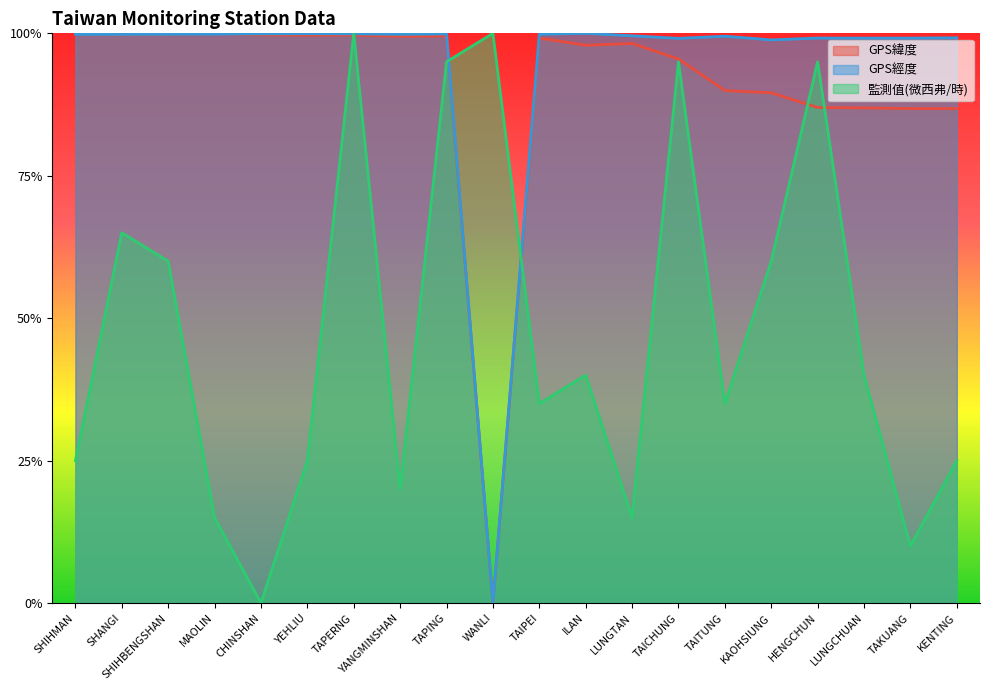

What is the sum of the 監測值(微西弗/時) values at LUNGTAN and YANGMINSHAN?

0.3